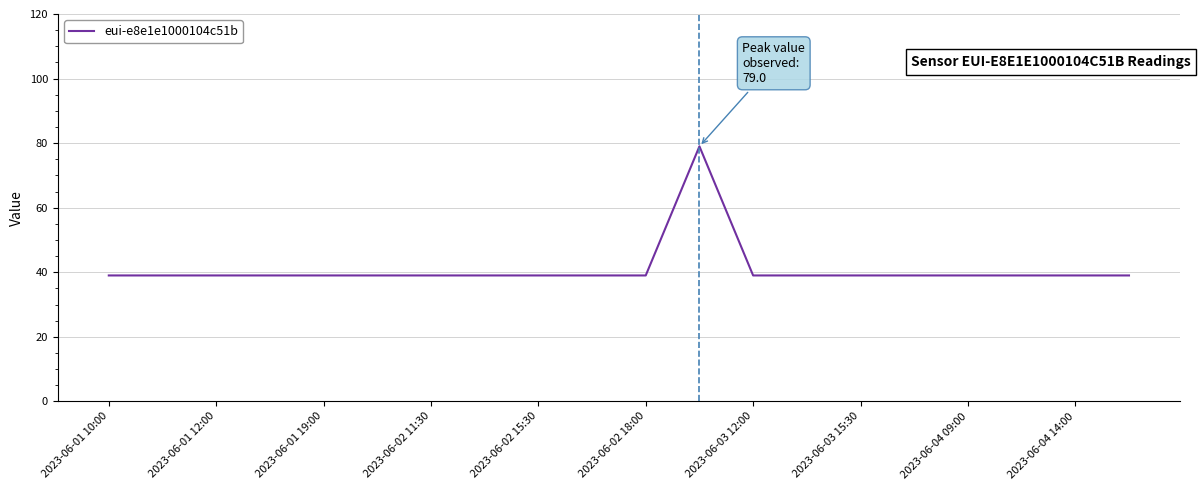

What is the greatest value displayed?

79